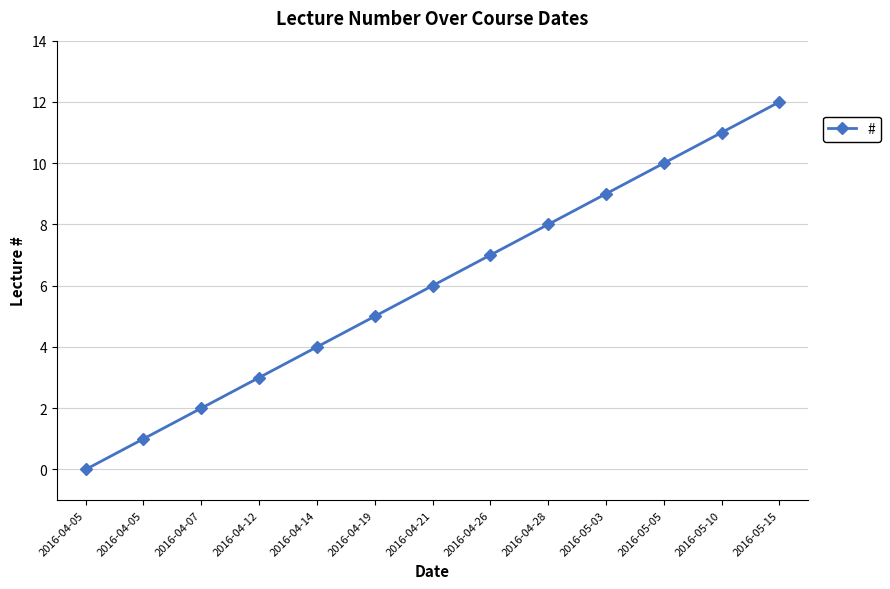

What is the difference between the values at 2016-04-19 and 2016-04-14?

1